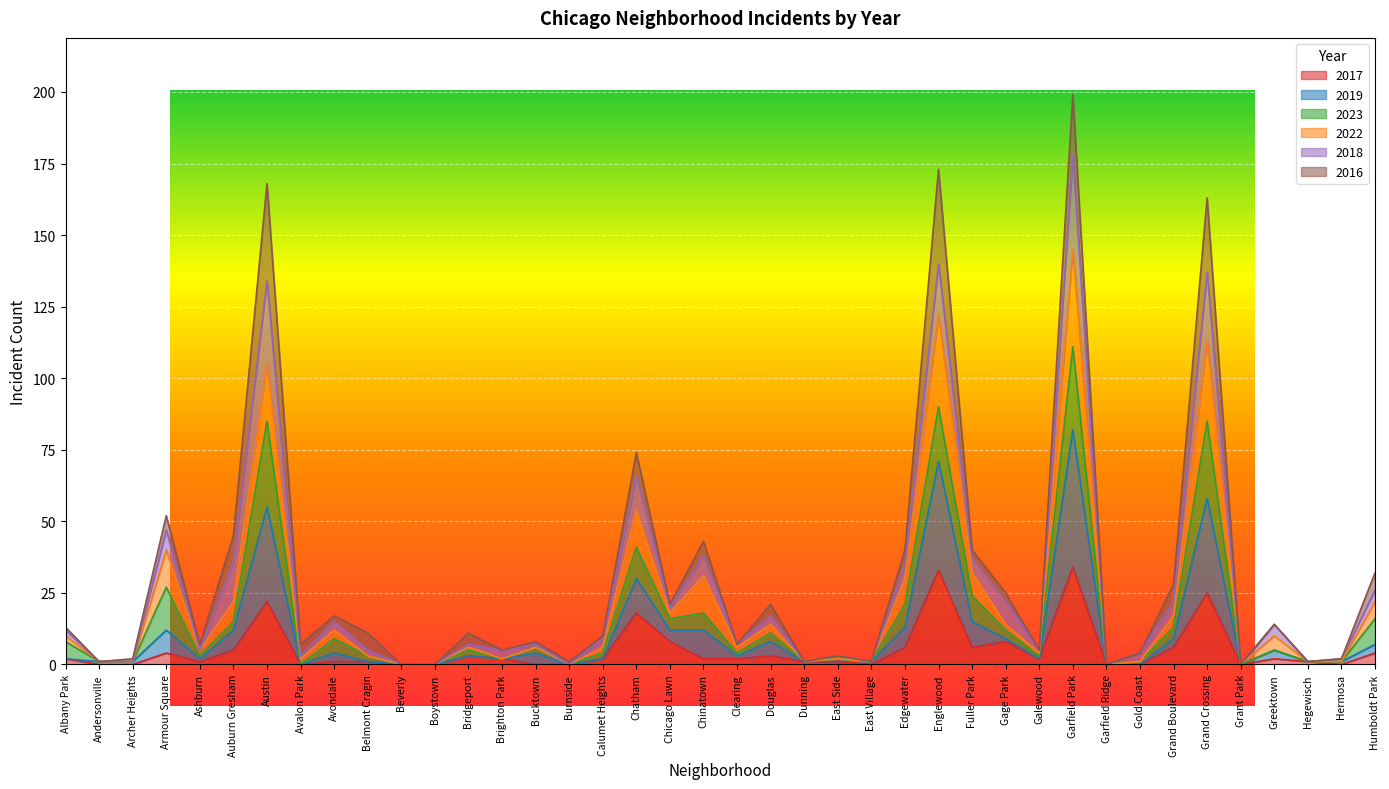

What is the total value across all series at Belmont Cragin?

11